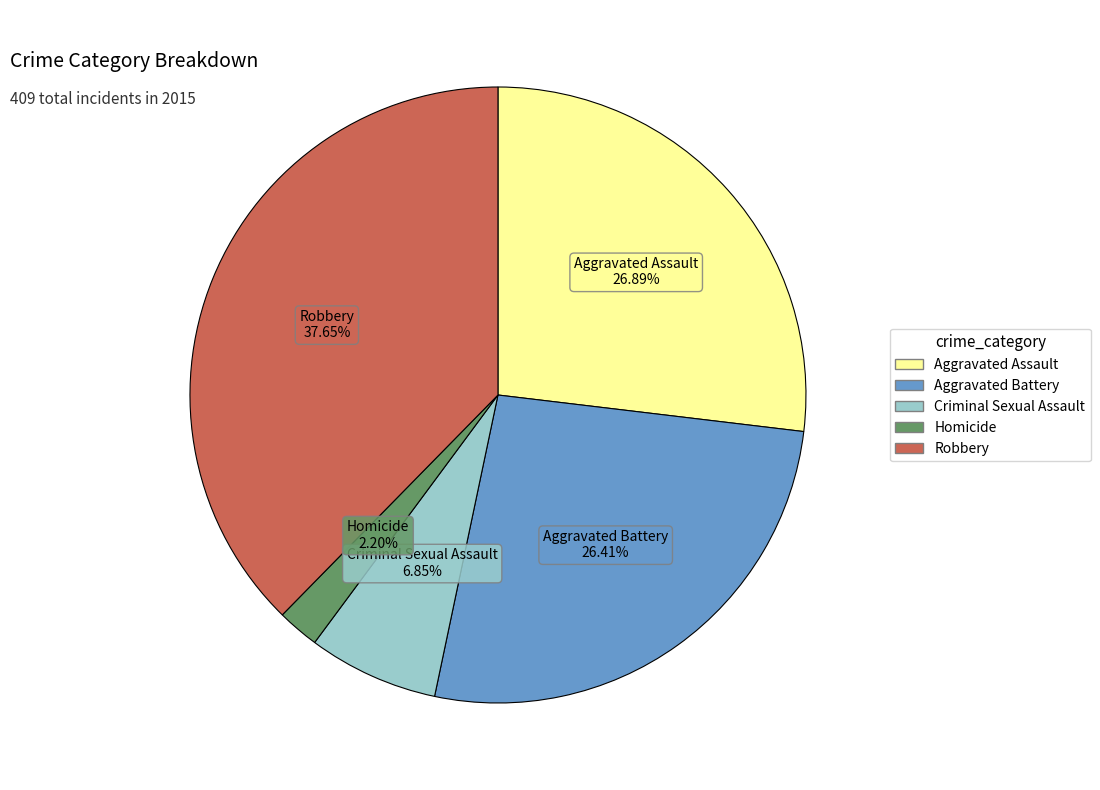

Which category has the biggest portion of the pie?

Robbery